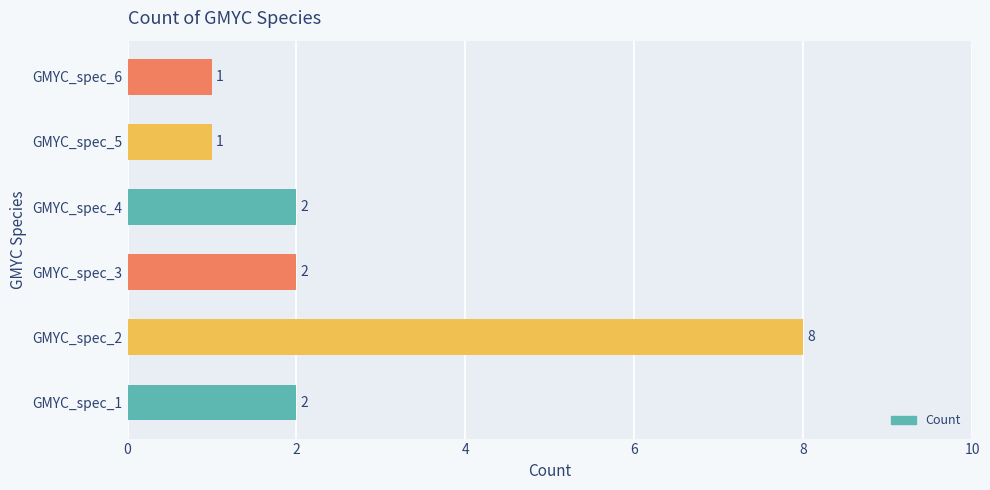

True or false: the data shows 8 at GMYC_spec_2.

True